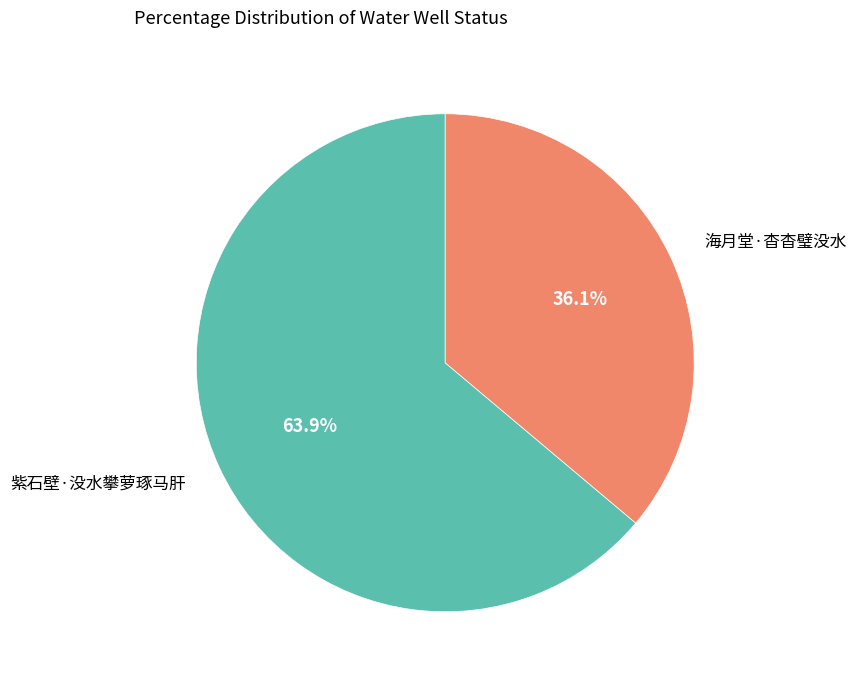

How many segments does this pie chart have?

2